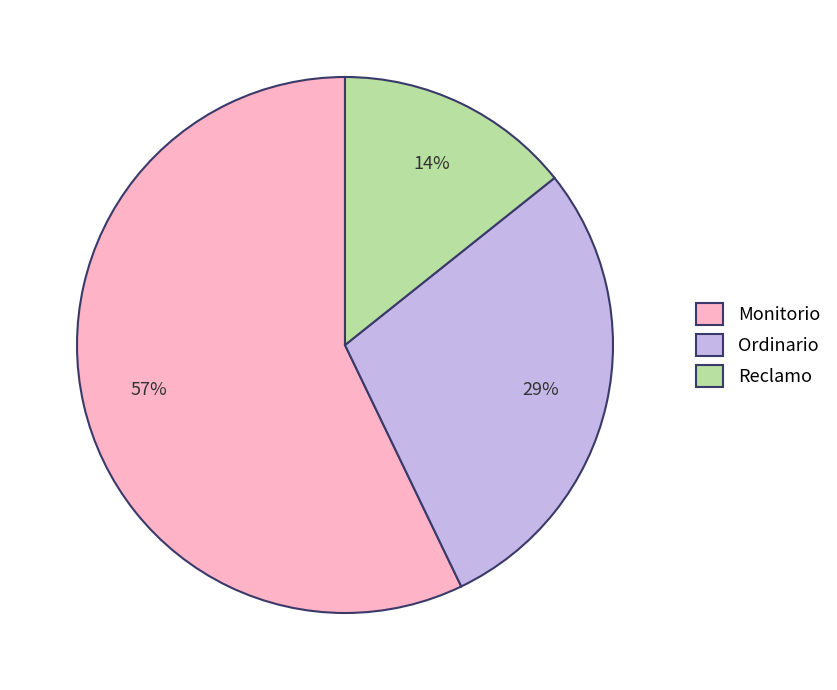

The Monitorio slice represents 45% of the pie. True or false?

False